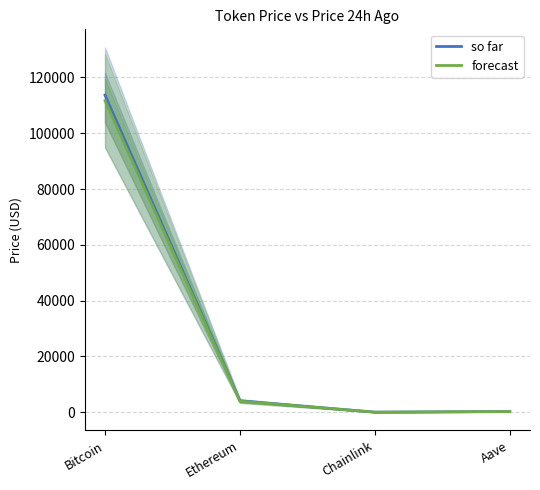

How many lines are shown in the chart?

2